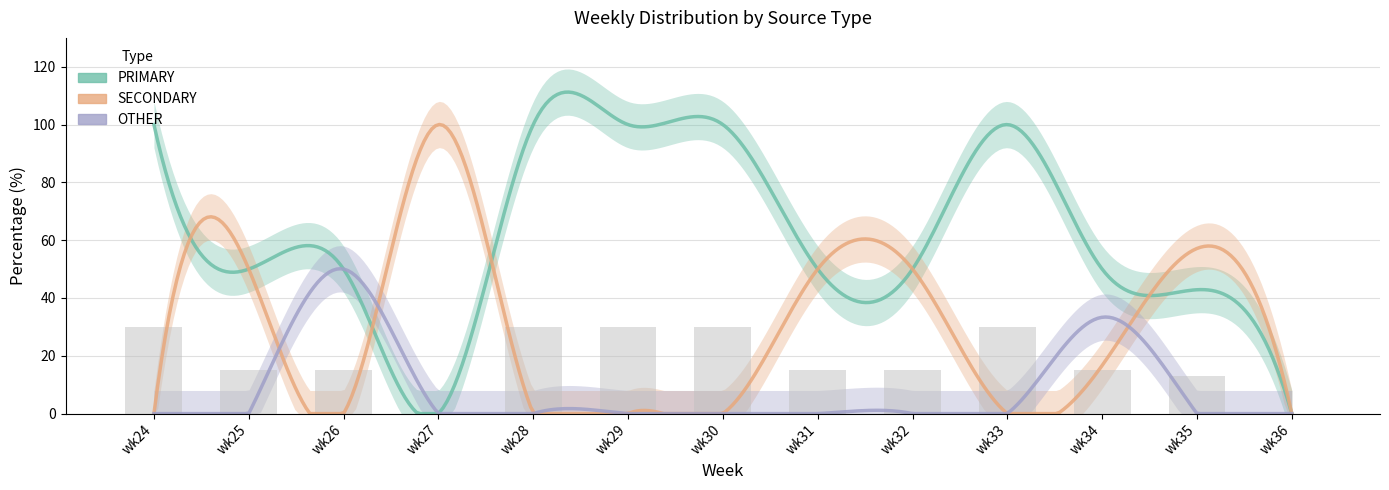

What is the difference between the maximum and minimum values in the SECONDARY series?

100.0